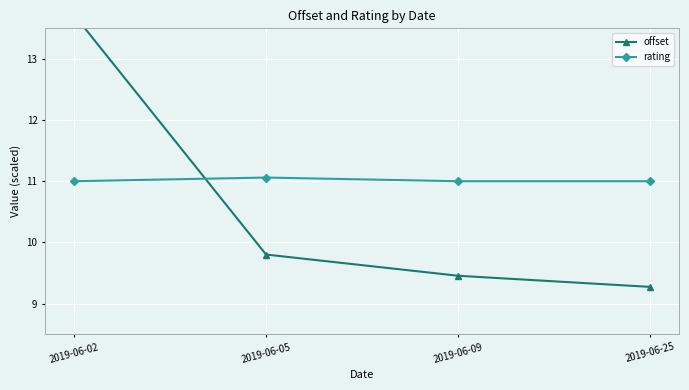

What is the difference between the maximum and minimum values in the rating series?

0.1